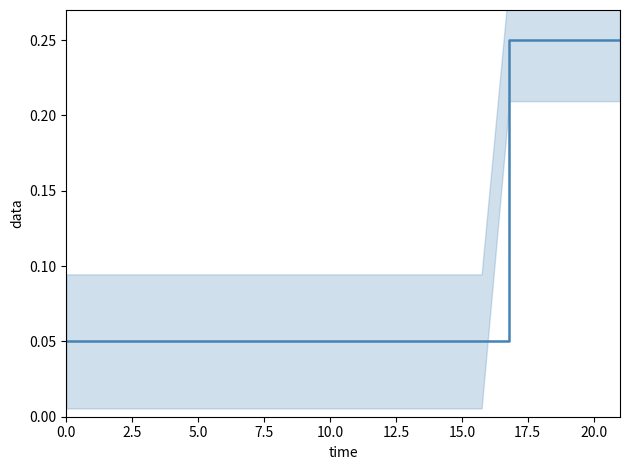

Count the number of data series in this chart.

1